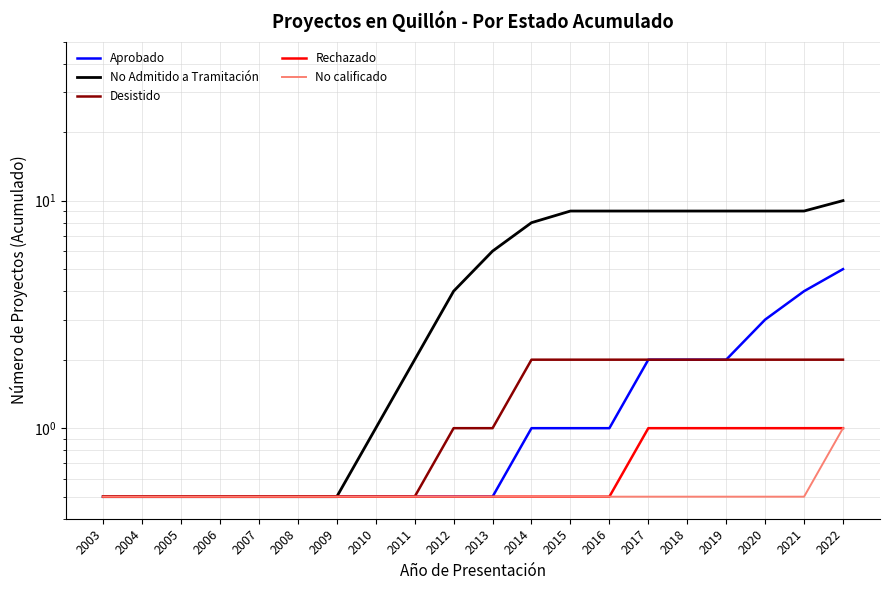

List the labels in order of Aprobado value, smallest first.

2003, 2004, 2005, 2006, 2007, 2008, 2009, 2010, 2011, 2012, 2013, 2014, 2015, 2016, 2017, 2018, 2019, 2020, 2021, 2022